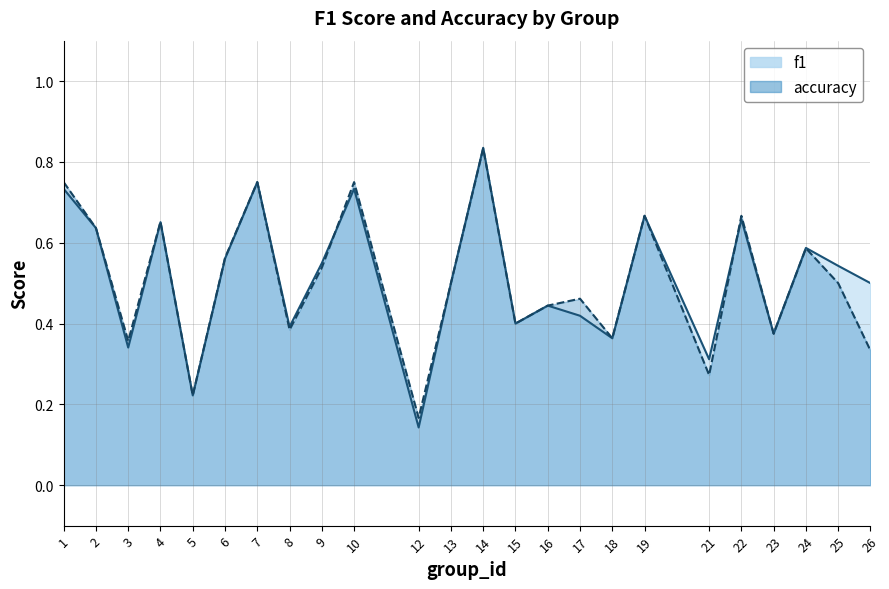

Reading right to left, transcribe all the data shown in this chart.

f1: 26=0.5	25=0.5	24=0.6	23=0.4	22=0.7	21=0.3	19=0.7	18=0.4	17=0.4	16=0.4	15=0.4	14=0.8	13=0.5	12=0.1	10=0.7	9=0.5	8=0.4	7=0.8	6=0.6	5=0.2	4=0.7	3=0.3	2=0.6	1=0.7
accuracy: 26=0.3	25=0.5	24=0.6	23=0.4	22=0.7	21=0.3	19=0.7	18=0.4	17=0.5	16=0.4	15=0.4	14=0.8	13=0.5	12=0.2	10=0.8	9=0.5	8=0.4	7=0.8	6=0.6	5=0.2	4=0.7	3=0.4	2=0.6	1=0.8